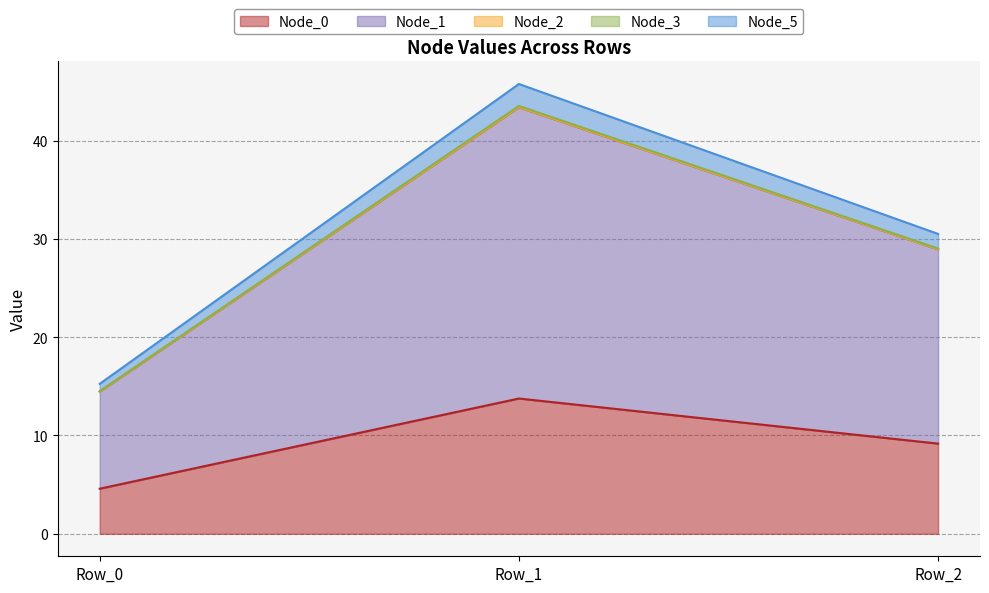

At which category is the sum across all series the highest?

Row_1